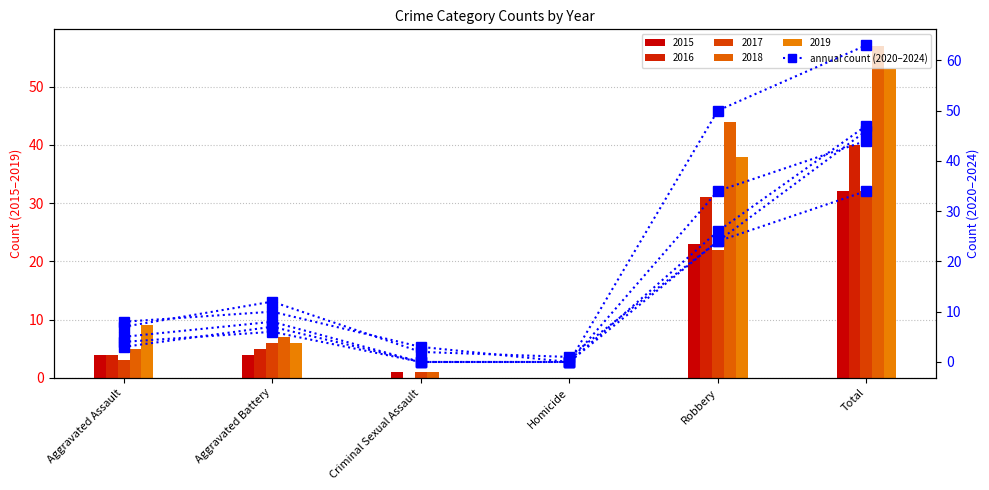

How many distinct data groups are displayed?

5